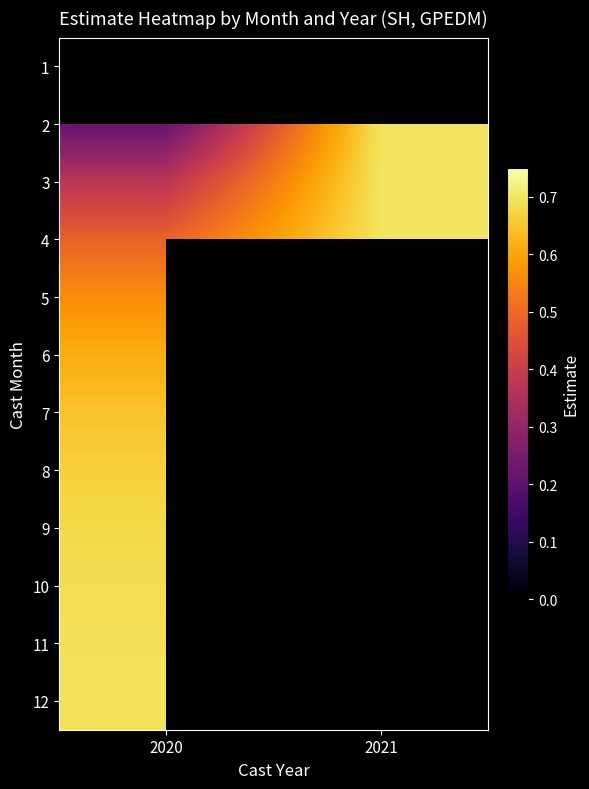

What is the sum of the 4 values at 2020 and 2021?

1.2